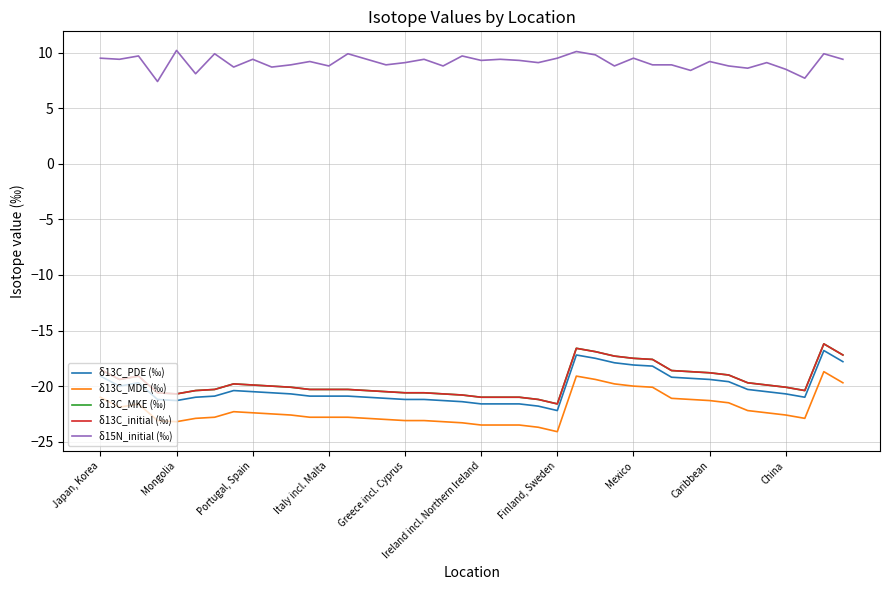

Does the chart have visible grid lines?

Yes